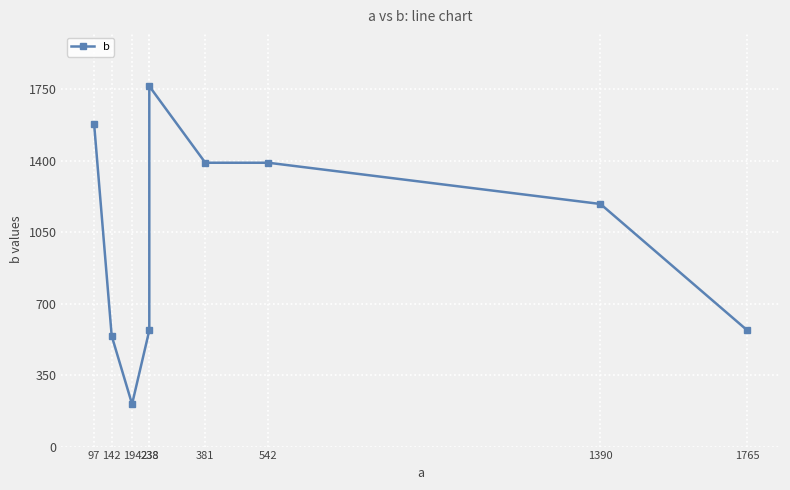

What is the ratio of the value at 194 to the value at 1390?

0.2